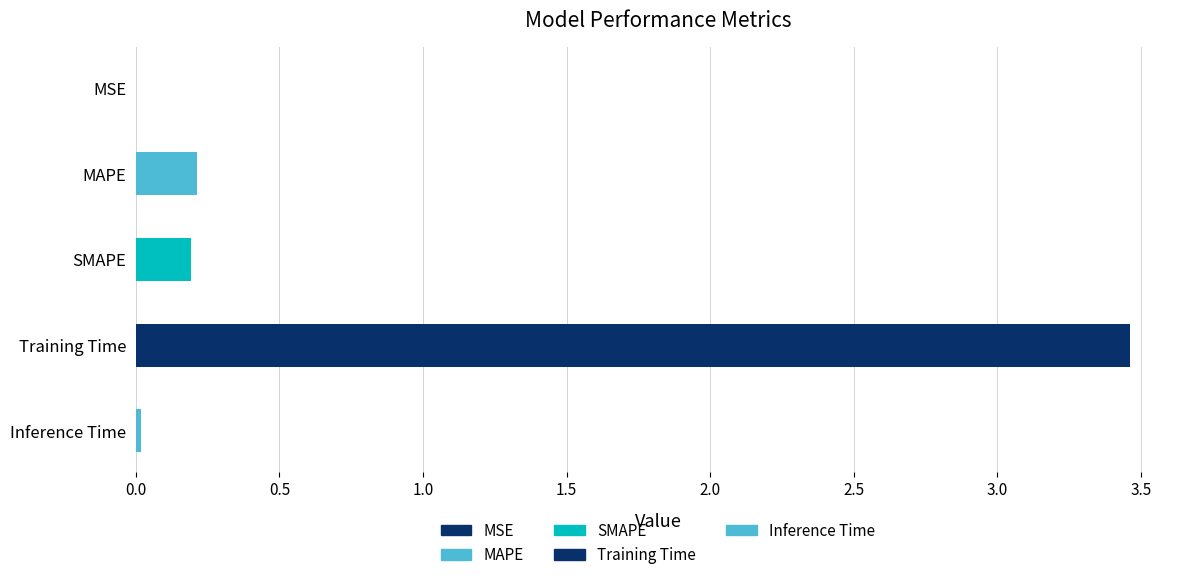

Between Training Time and Inference Time, which is larger?

Training Time